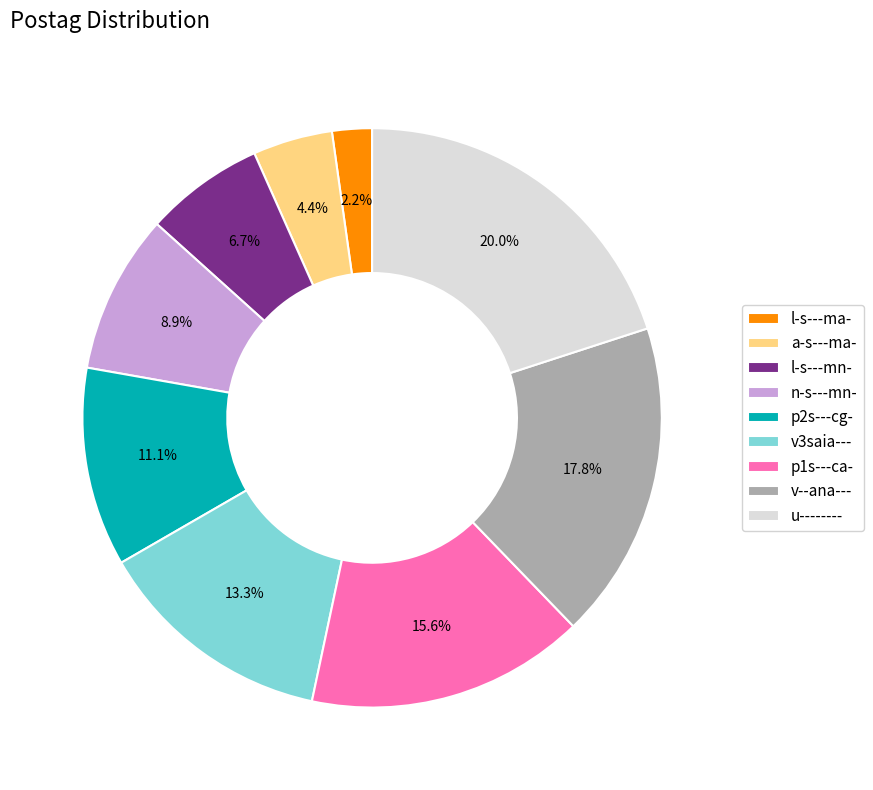

What portion of the pie excludes l-s---ma-?

97.8%